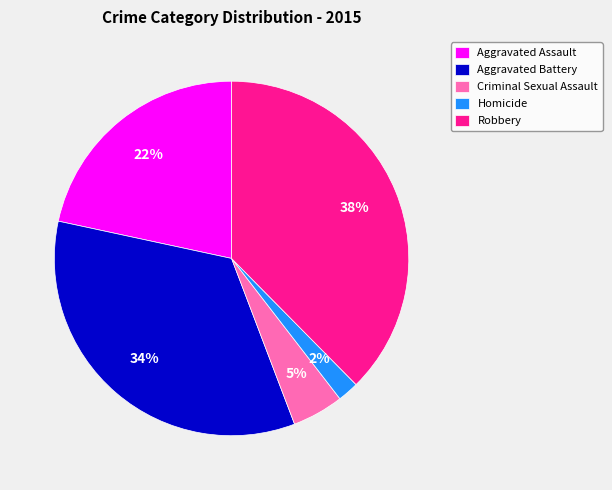

Is Criminal Sexual Assault the majority of the pie?

No